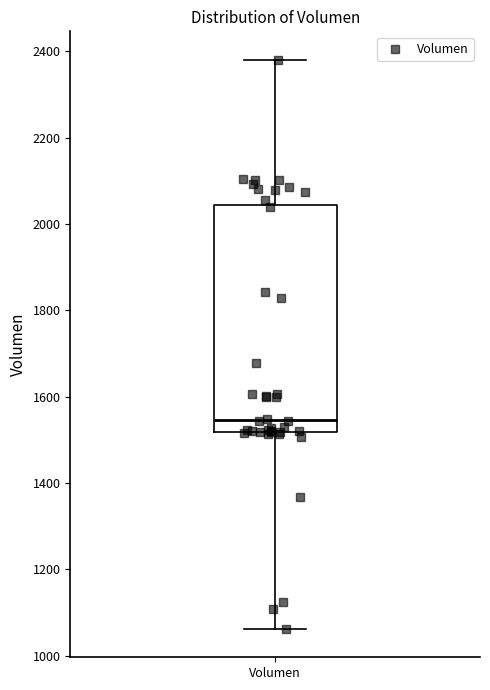

Read this box plot against the y-axis: the position of the median line, the range covered by the box, and the ends of both whiskers. The values are not printed on the chart, so give them approximately, as read against the axis.

median 1540, box 1520 to 2040, whiskers 1060 to 2380